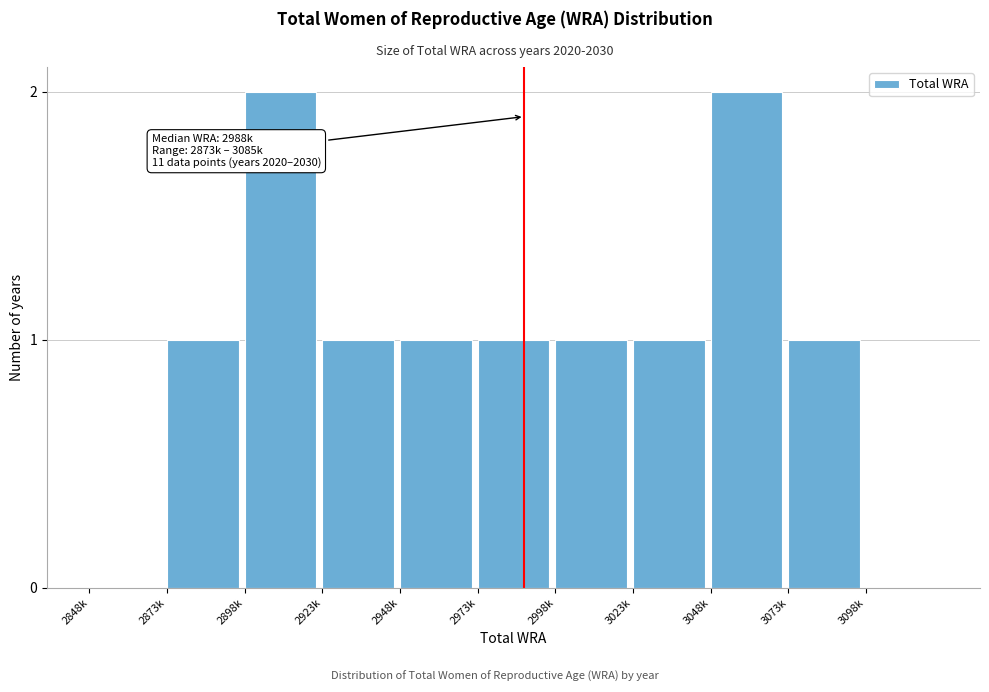

Reading left to right, extract all data points from this chart.

2848k=0	2873k=1	2898k=2	2923k=1	2948k=1	2973k=1	2998k=1	3023k=1	3048k=2	3073k=1	3098k=0